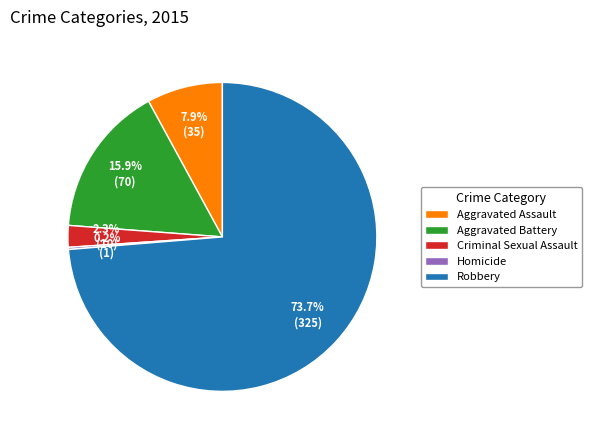

What percentage do Aggravated Assault and Criminal Sexual Assault together represent?

10.2%